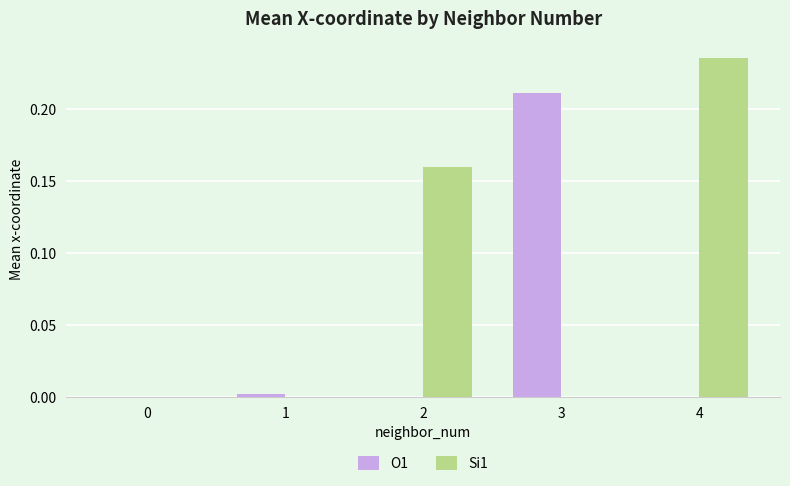

The Si1 series shows 0.0 at 3. True or false?

True